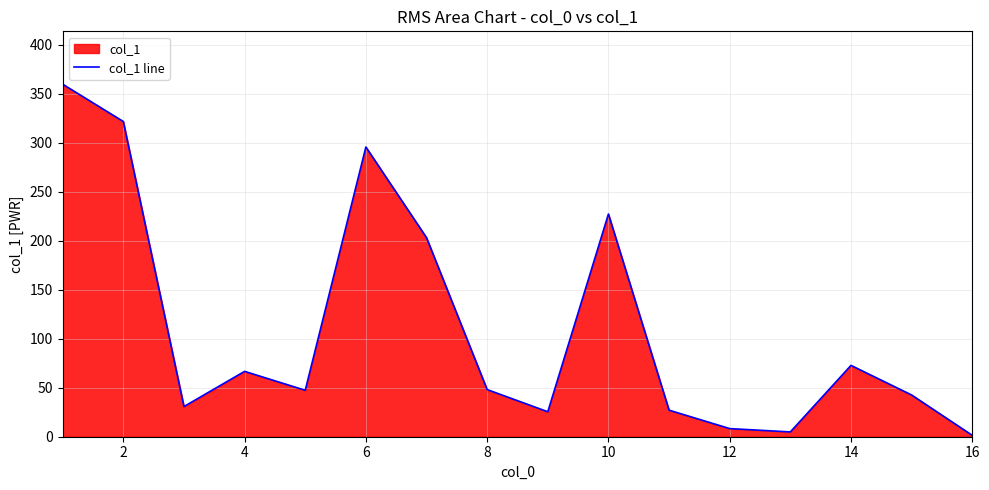

The chart shows a value of 304.7 at 10. True or false?

False